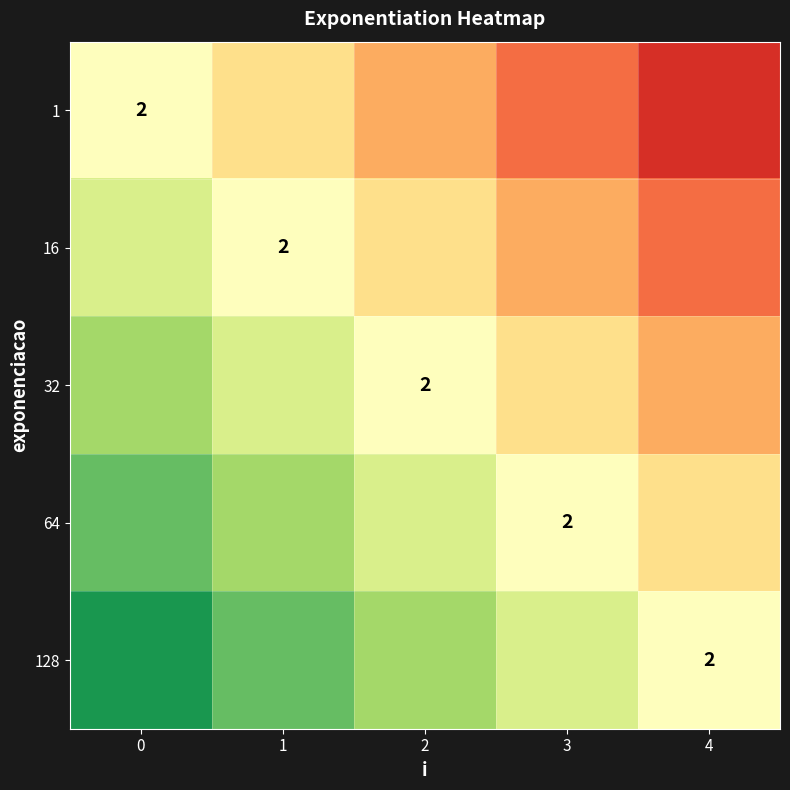

How many series are shown in this chart?

5